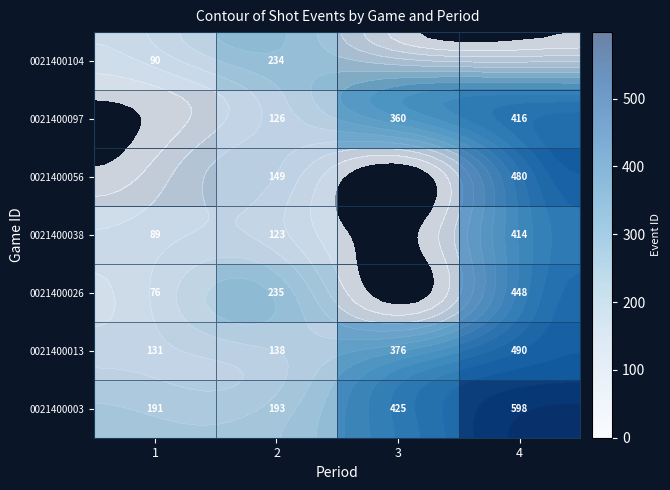

What is the sum of all 0021400013 values?

1135.0